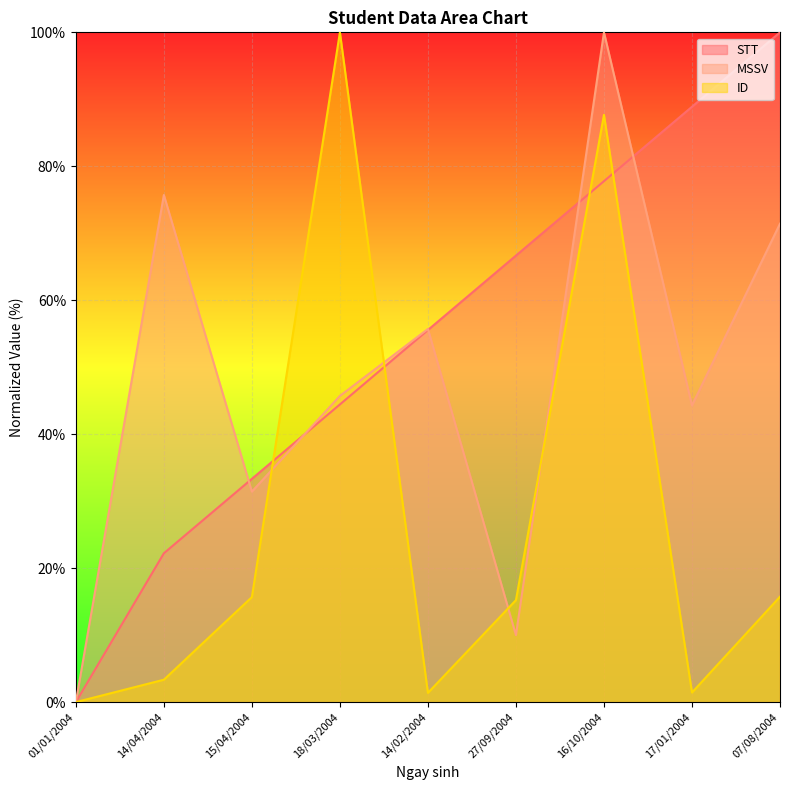

Which series ends up on top after the final intersection of MSSV and ID?

MSSV